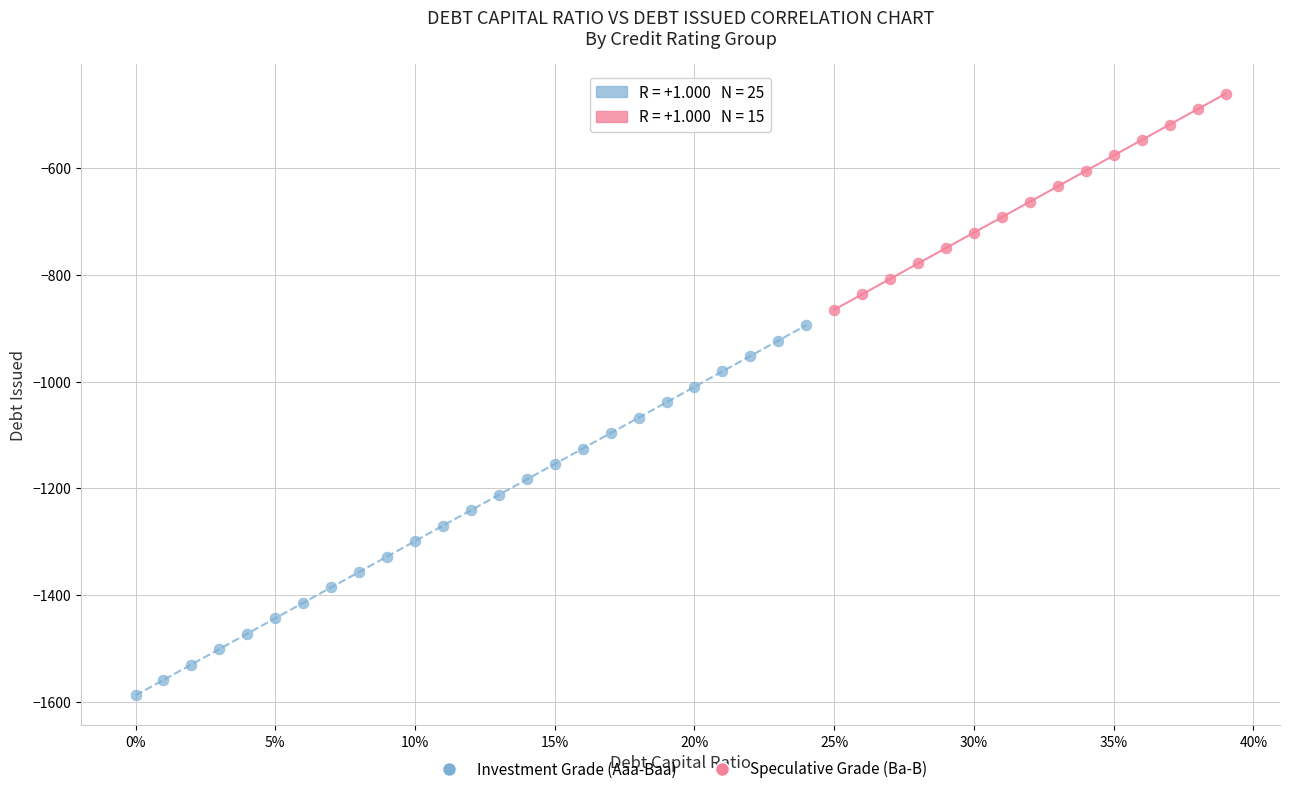

Which series reaches the maximum Y coordinate?

Speculative Grade (Ba-B)